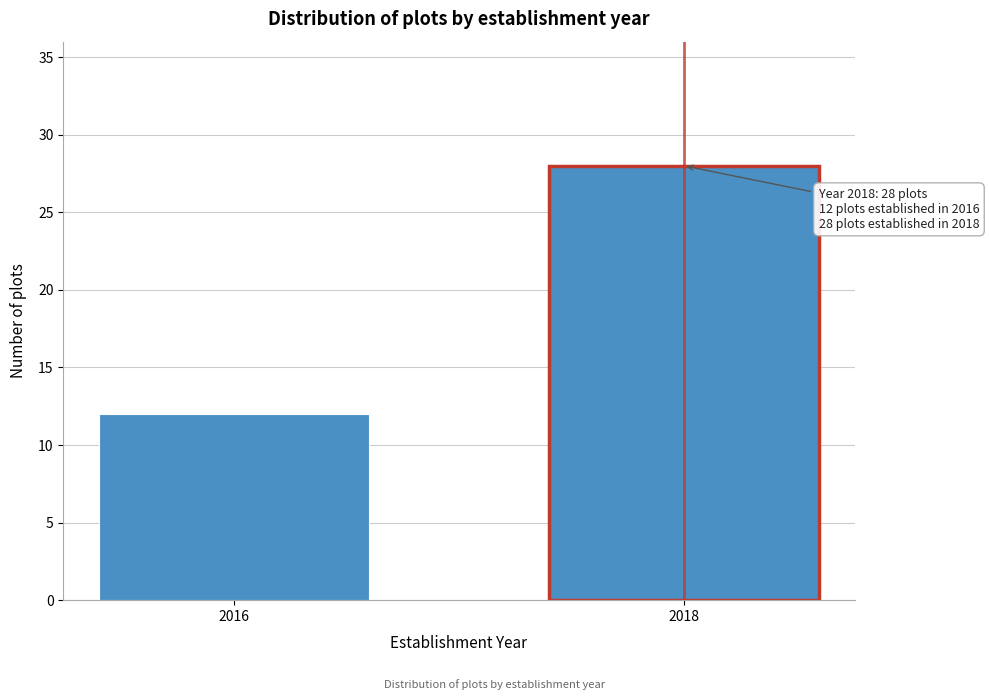

Reading right to left, list all the values displayed in this chart.

2018=28	2016=12